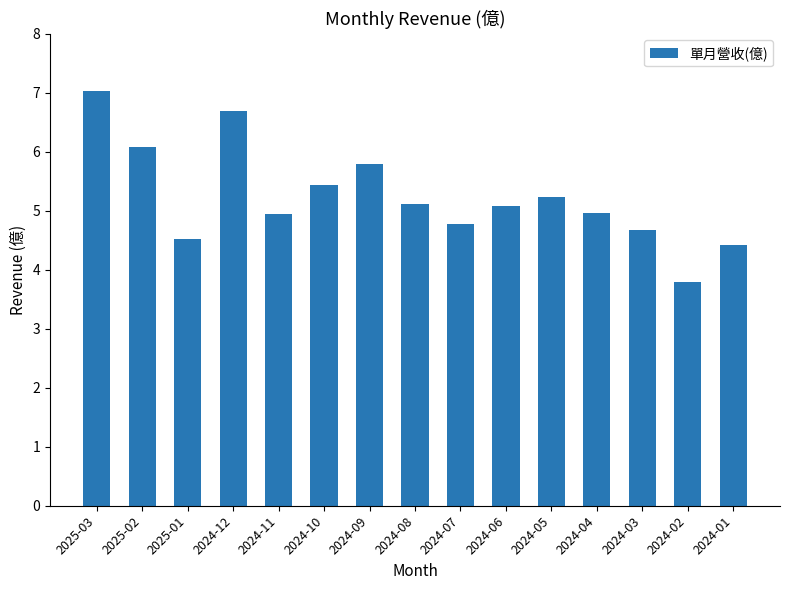

What position from the left is 2024-02?

14